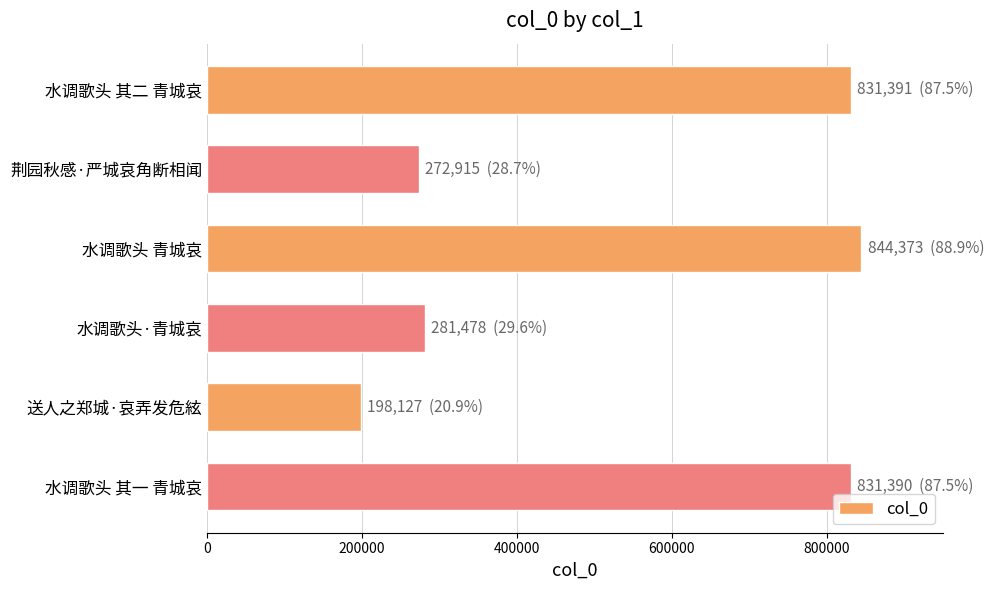

Is it true that the value at 水调歌头 其二 青城哀 is 831391?

True